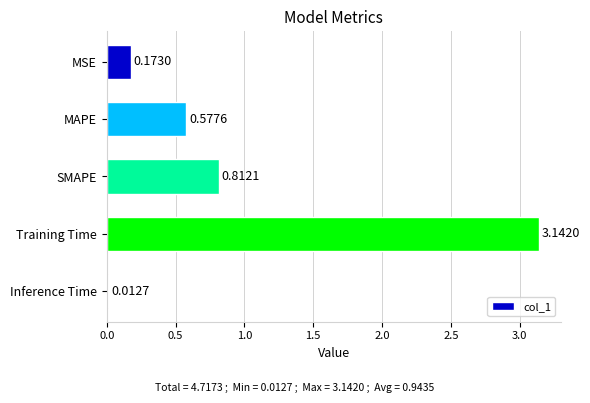

At which category does the chart reach its minimum across all series?

Inference Time